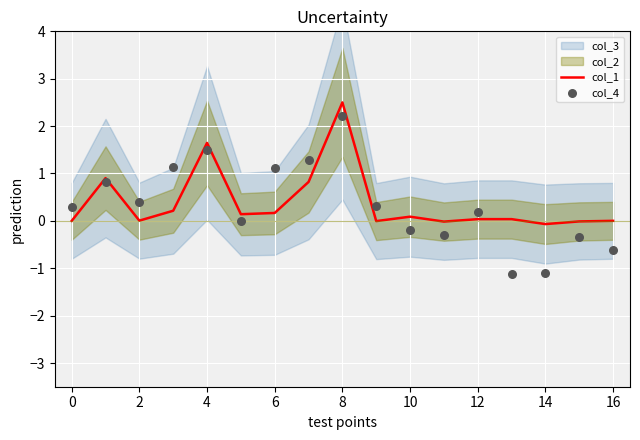

The col_1 series shows 4.0 at 8. True or false?

False